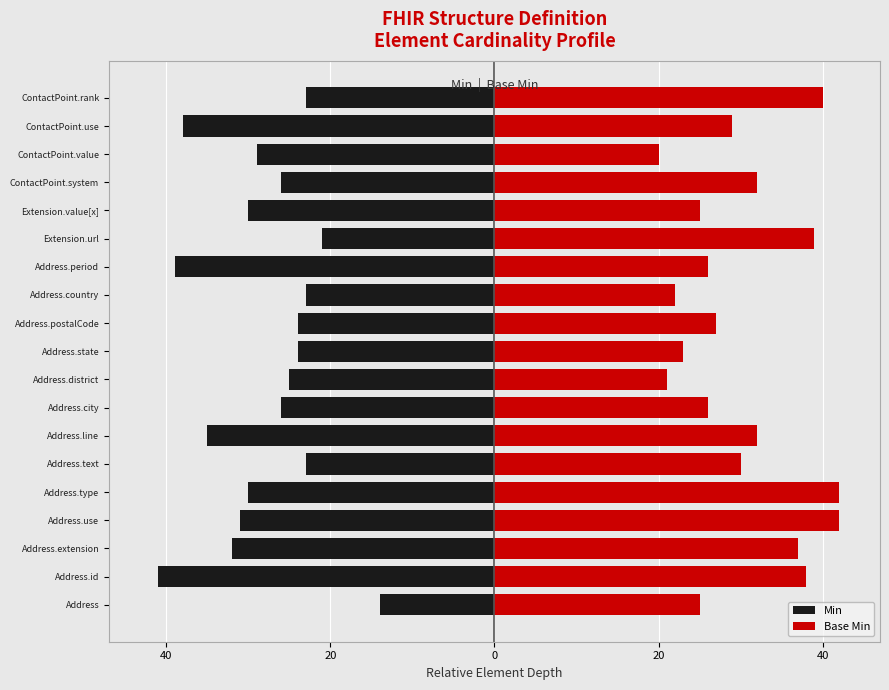

List the series in order of their peak value, lowest first.

Min, Base Min